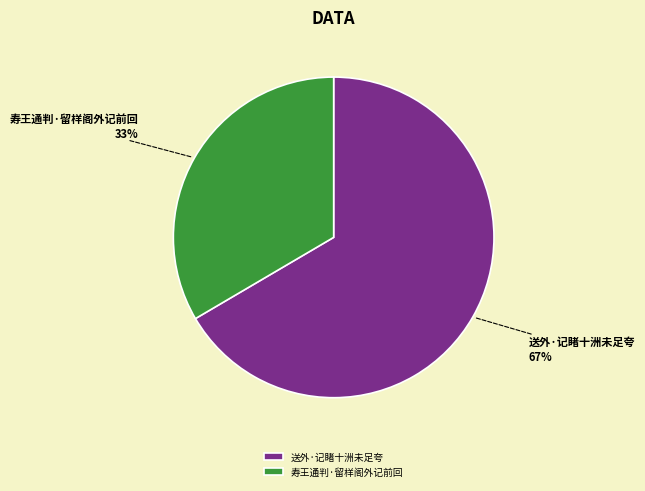

Which category has the biggest portion of the pie?

送外·记睹十洲未足夸